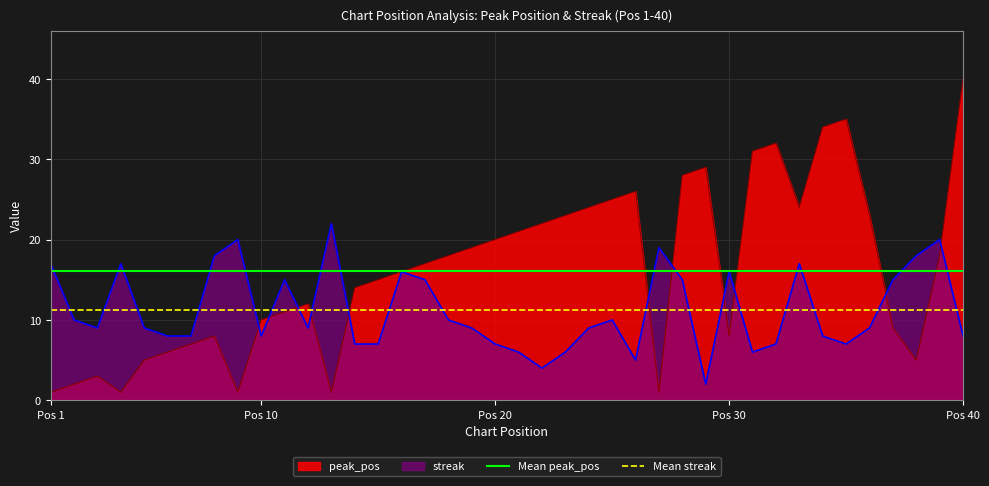

Rank the series by their average value, from highest to lowest.

Mean peak_pos, Mean streak